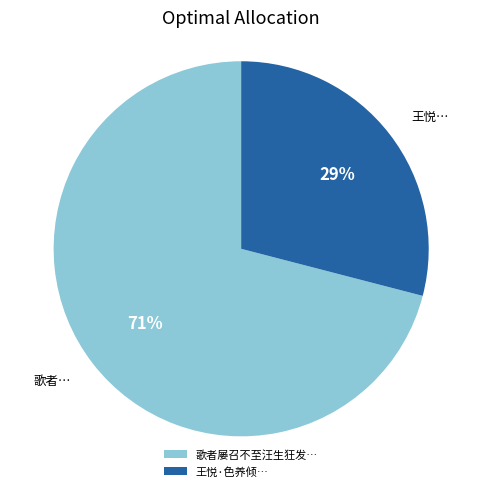

Is there any slice that represents more than half of the pie?

Yes